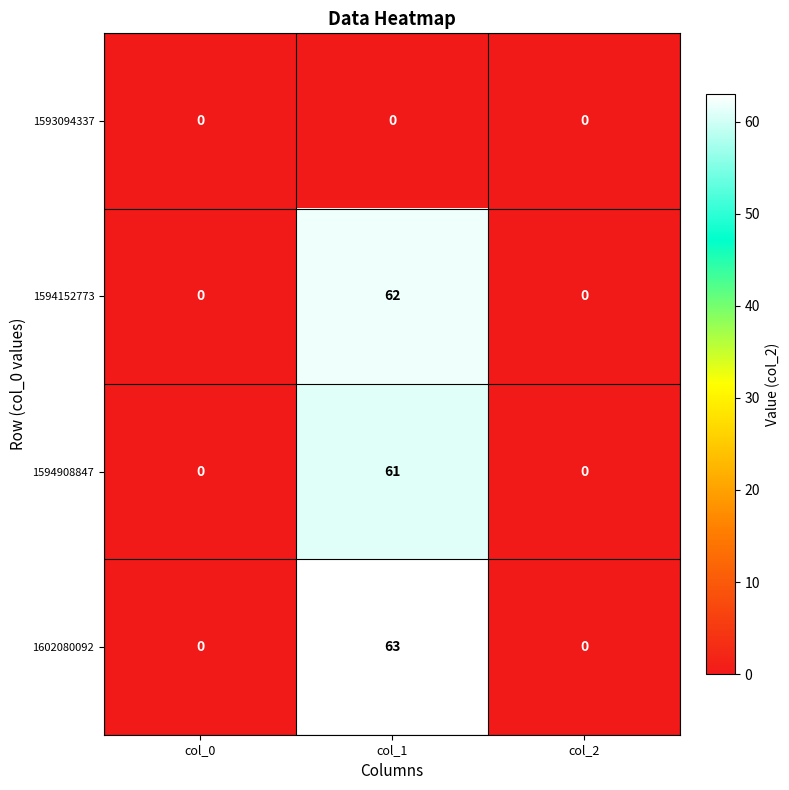

List the series in order of their peak value, highest first.

1602080092, 1594152773, 1594908847, 1593094337